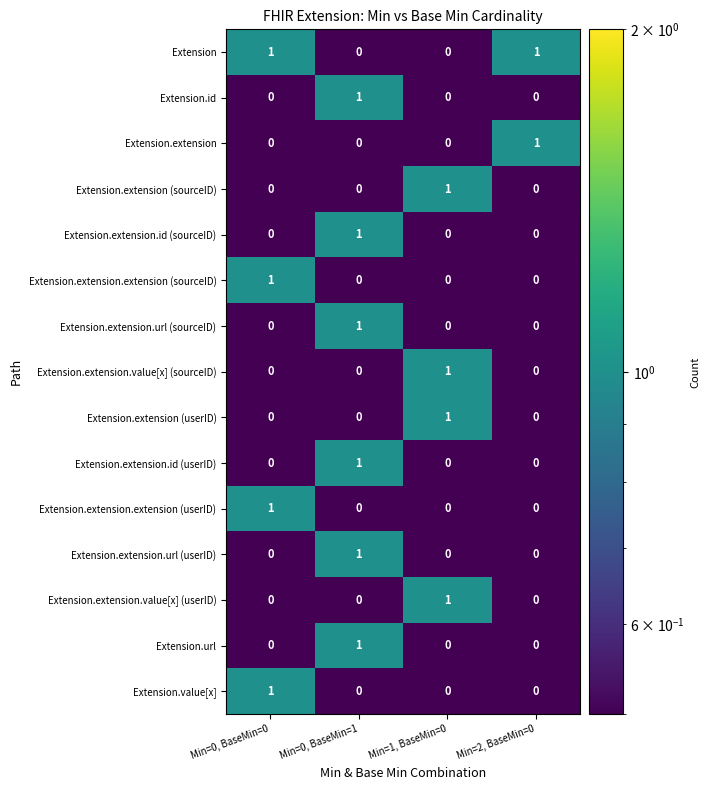

Which category has the highest value in the Extension.extension (sourceID) series?

Min=1, BaseMin=0